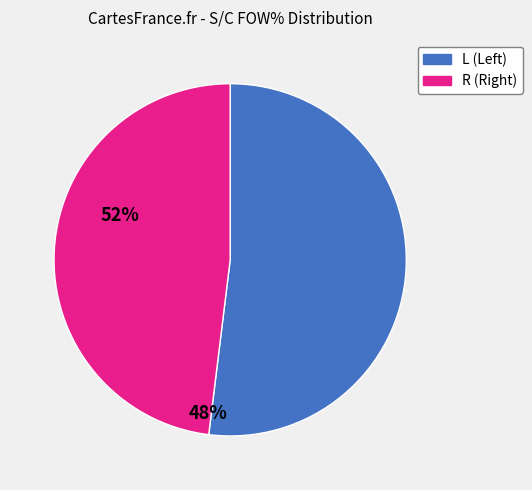

Rank the categories by value from highest to lowest.

L, R